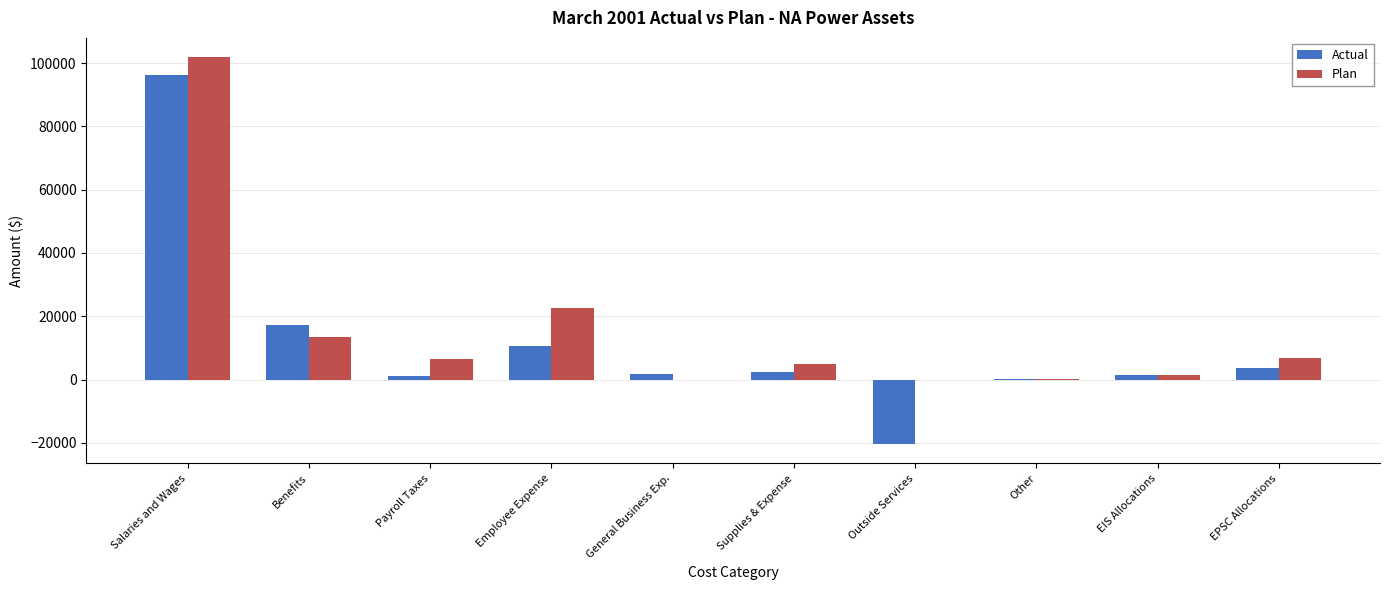

Which category has the highest value across all series?

Salaries and Wages